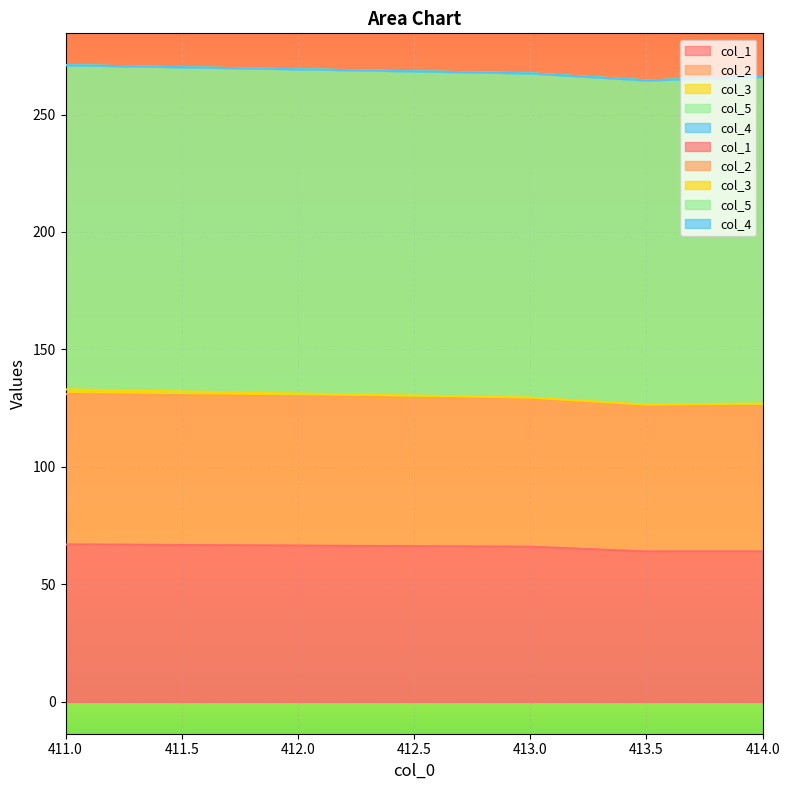

True or false: col_5 has a value of 96.2 at 413.0.

False